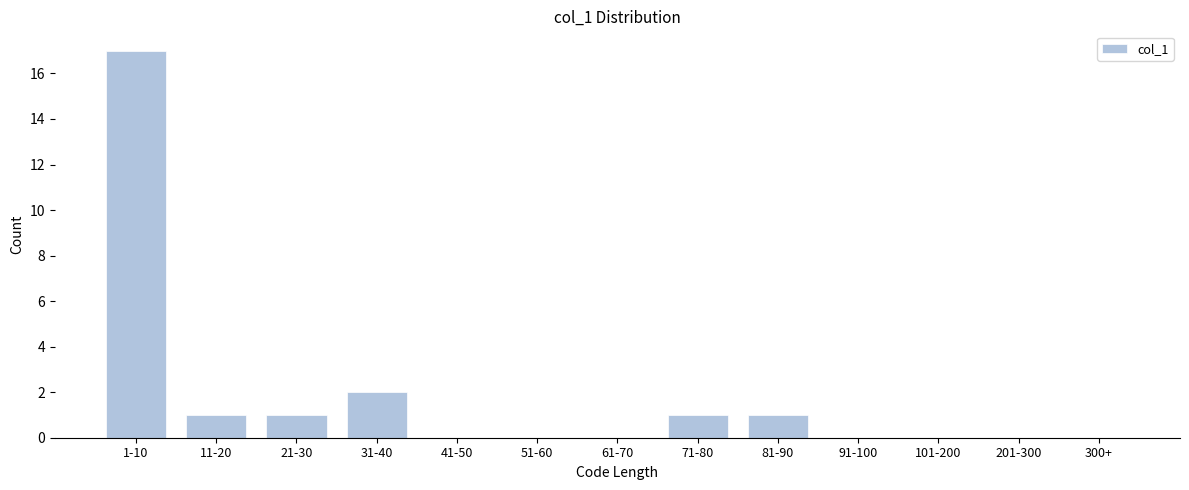

Reading left to right, extract all data points from this chart.

1-10=17	11-20=1	21-30=1	31-40=2	41-50=0	51-60=0	61-70=0	71-80=1	81-90=1	91-100=0	101-200=0	201-300=0	300+=0